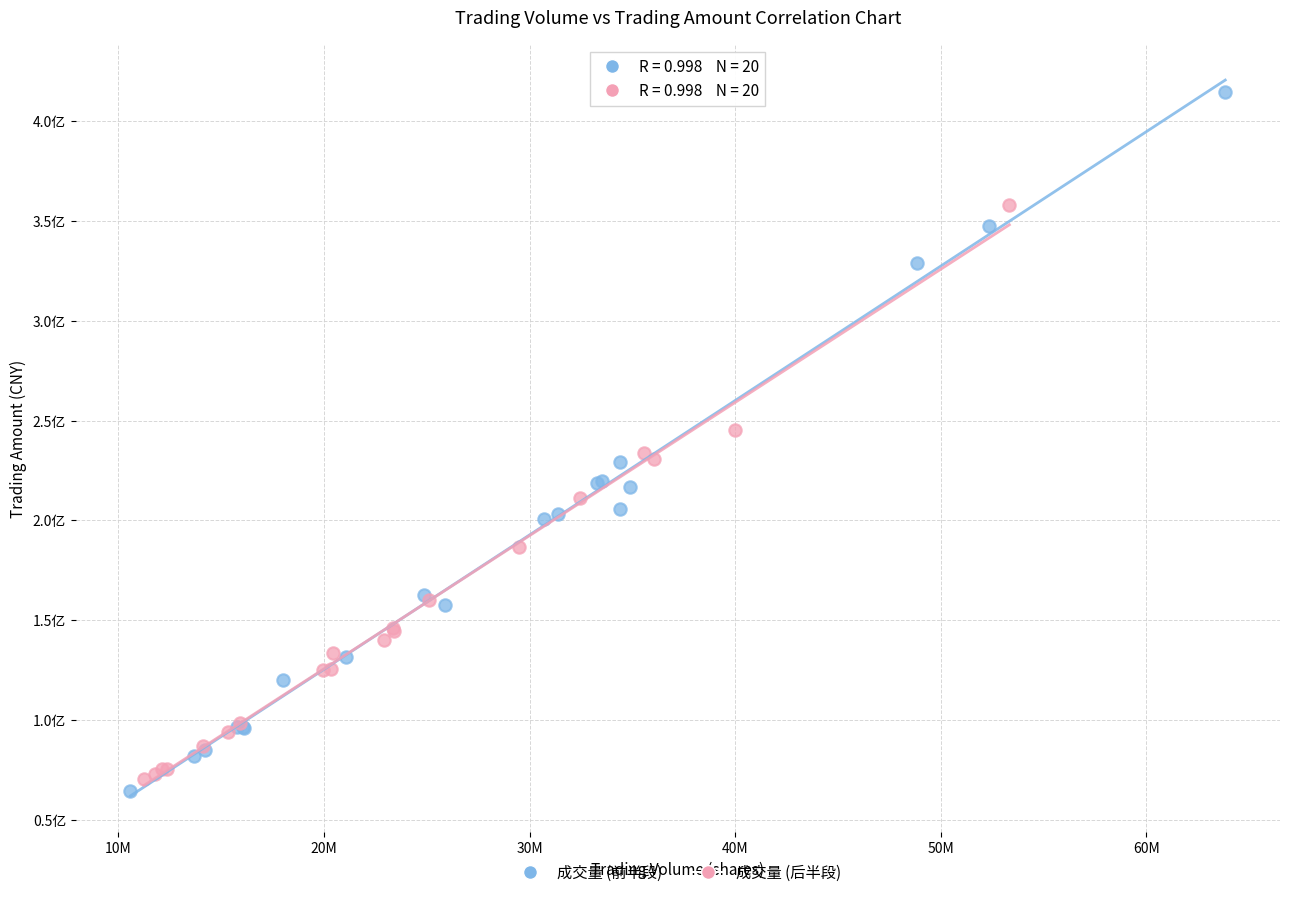

Which series has the widest spread of Y values?

成交量 (前半段)